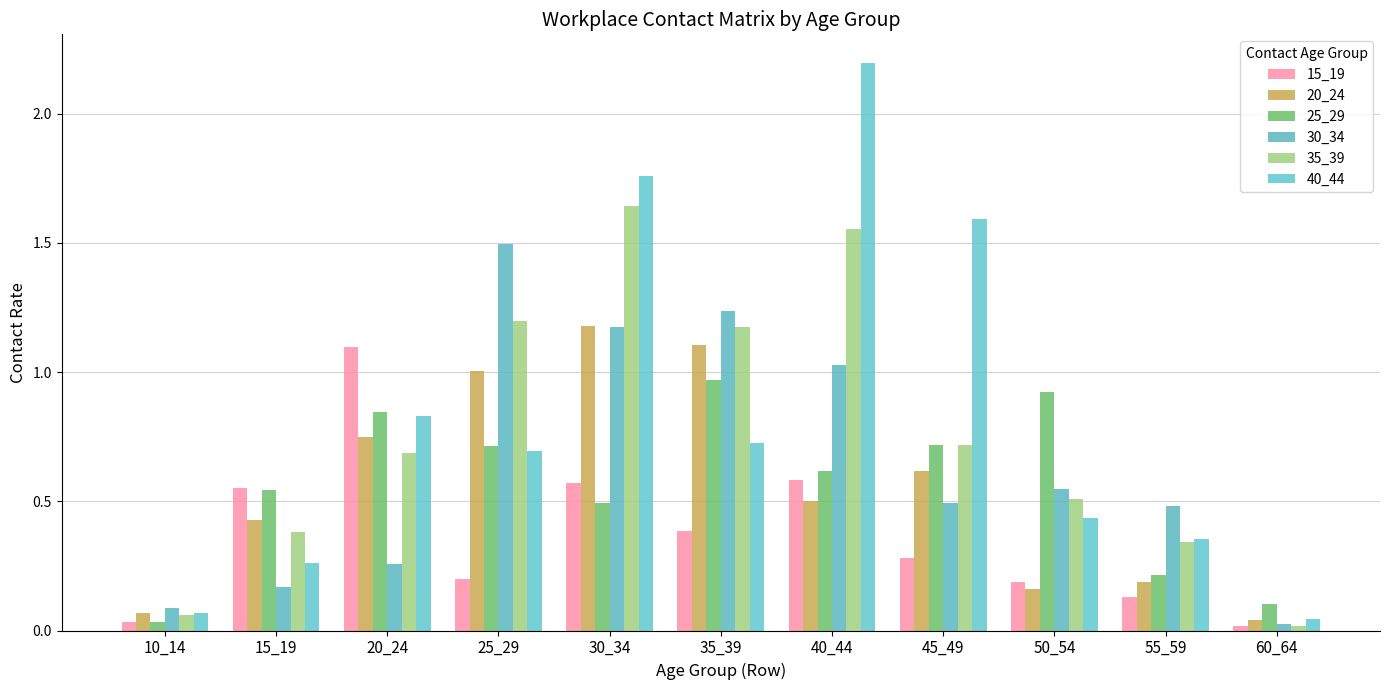

True or false: 25_29 has a value of 0.8 at 15_19.

False